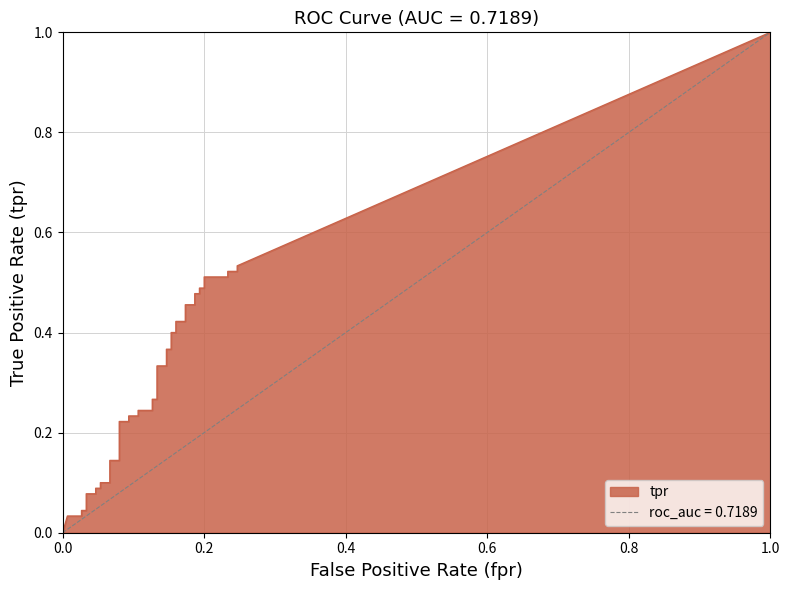

How many series are shown in this chart?

2